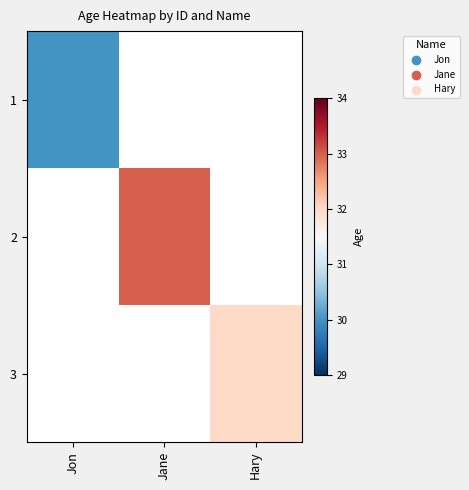

Reading left to right, transcribe all the data shown in this chart.

1: Jon=30	Jane=0	Hary=0
2: Jon=0	Jane=33	Hary=0
3: Jon=0	Jane=0	Hary=32